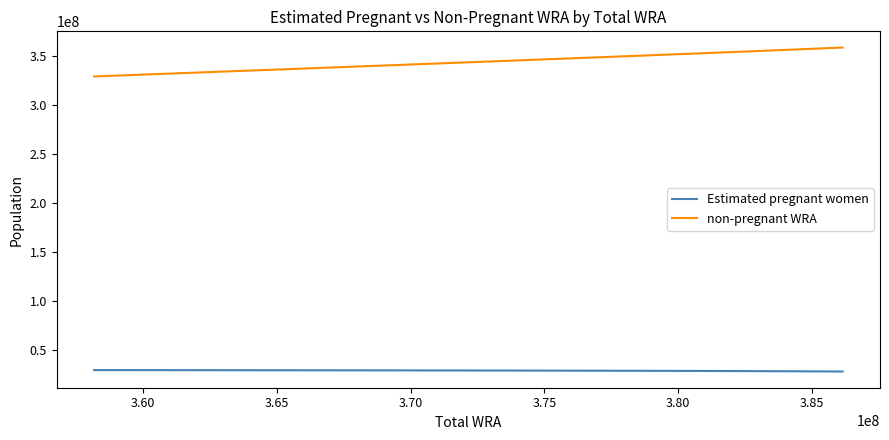

Which series has the largest range (max minus min)?

non-pregnant WRA